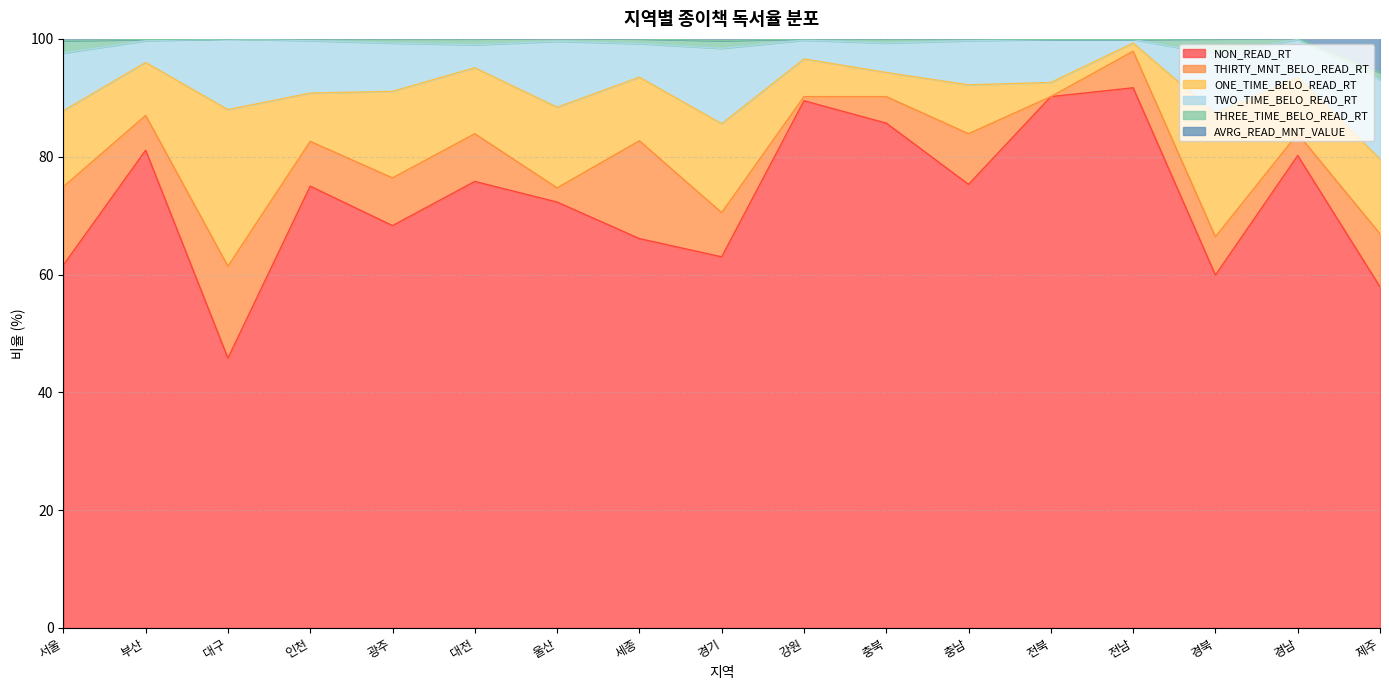

What is the spread (max minus min) of values at 광주?

67.6